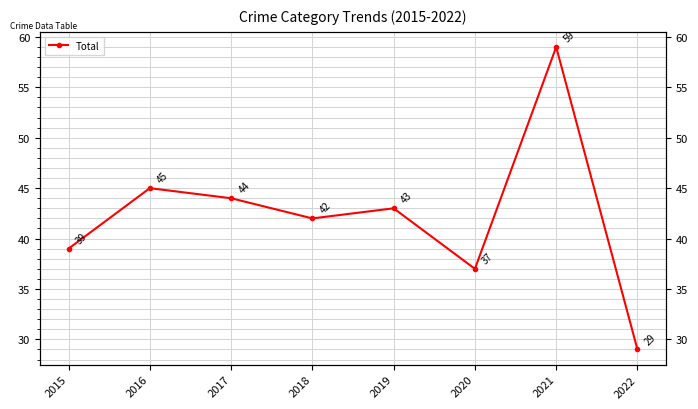

Reading left to right, what are all the values shown in this chart?

2015=39	2016=45	2017=44	2018=42	2019=43	2020=37	2021=59	2022=29